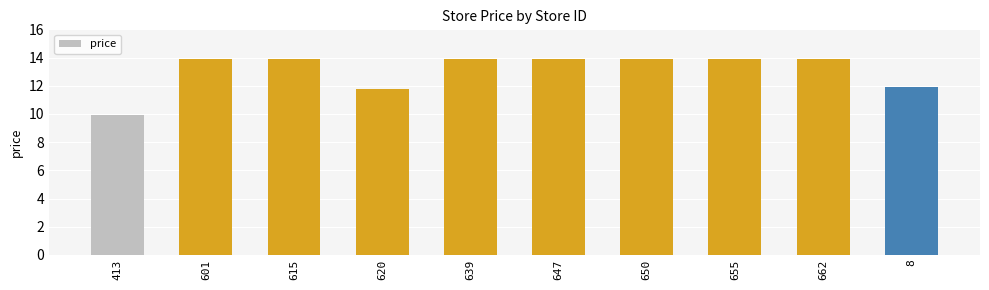

Does the chart contain any negative values?

No